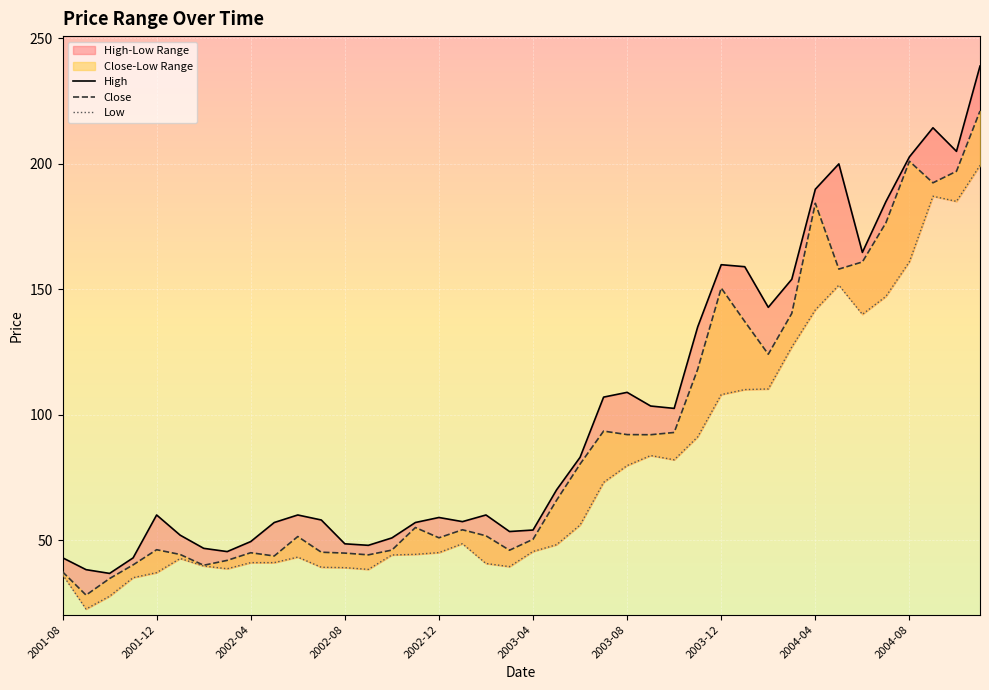

Which series has the largest total across all categories?

High